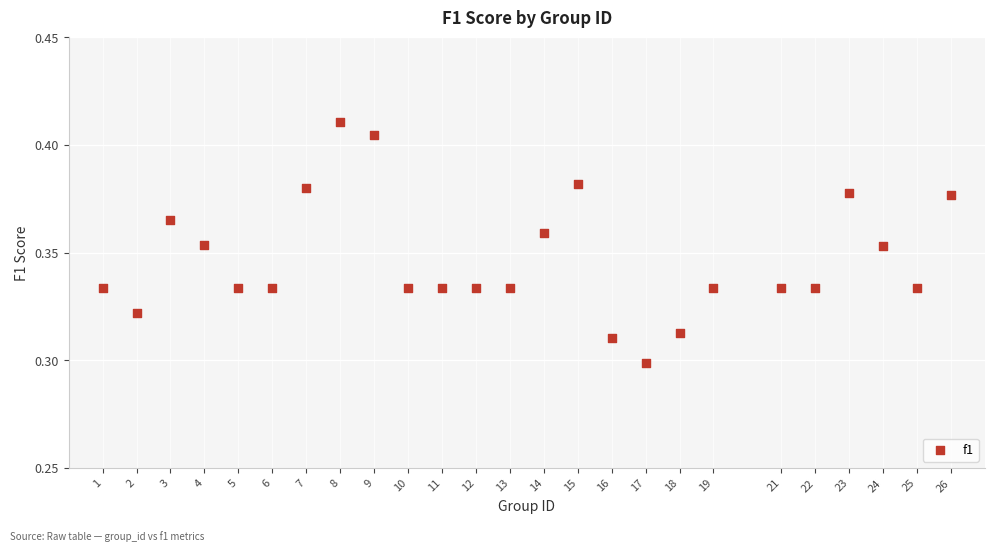

How many data points are displayed?

25